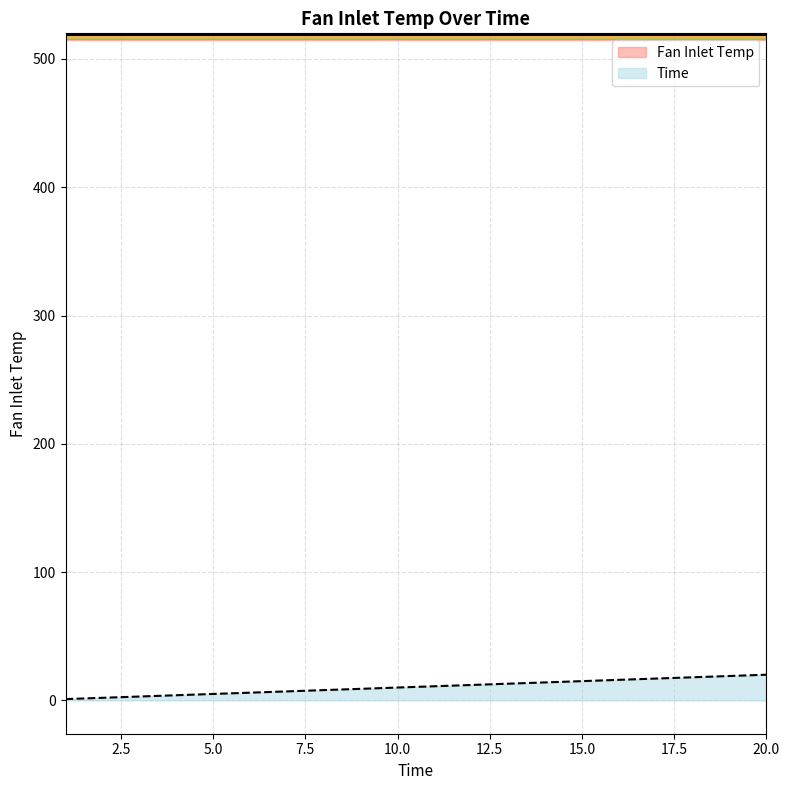

Reading left to right, extract all data points from this chart.

1	2	3	4	5	6	7	8	9	10	11	12	13	14	15	16	17	18	19	20